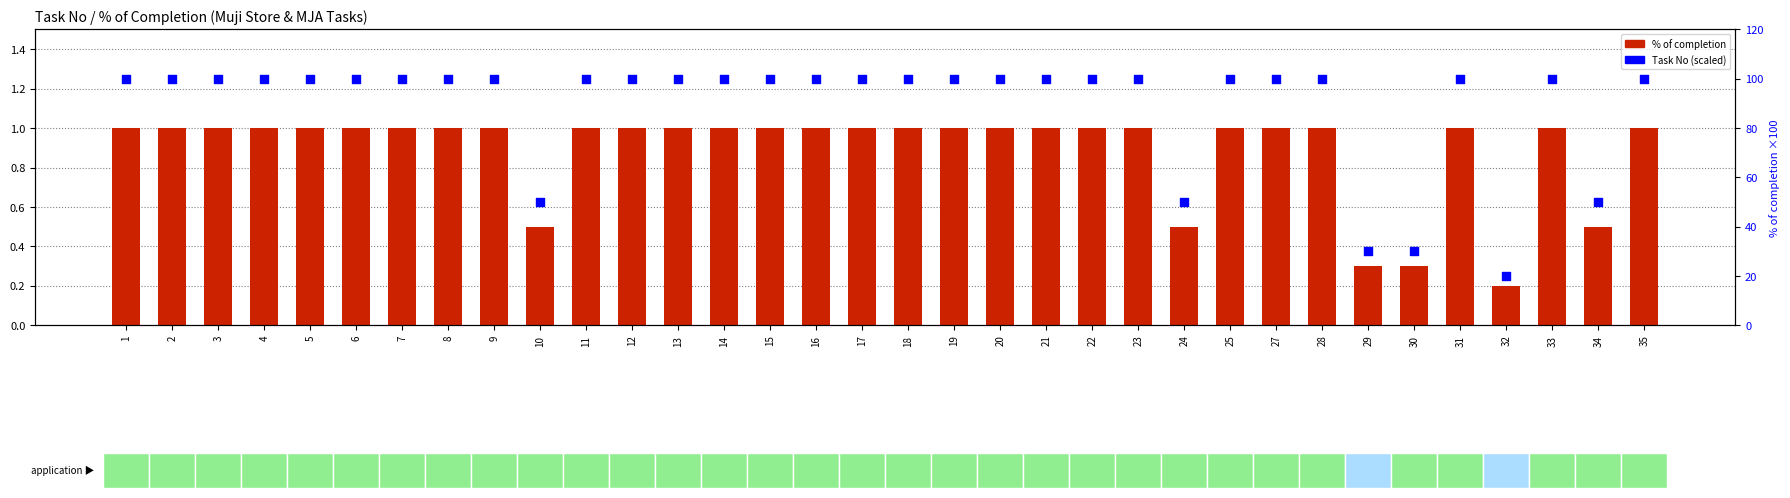

Which series reaches the maximum Y coordinate?

Task No (as percentile)